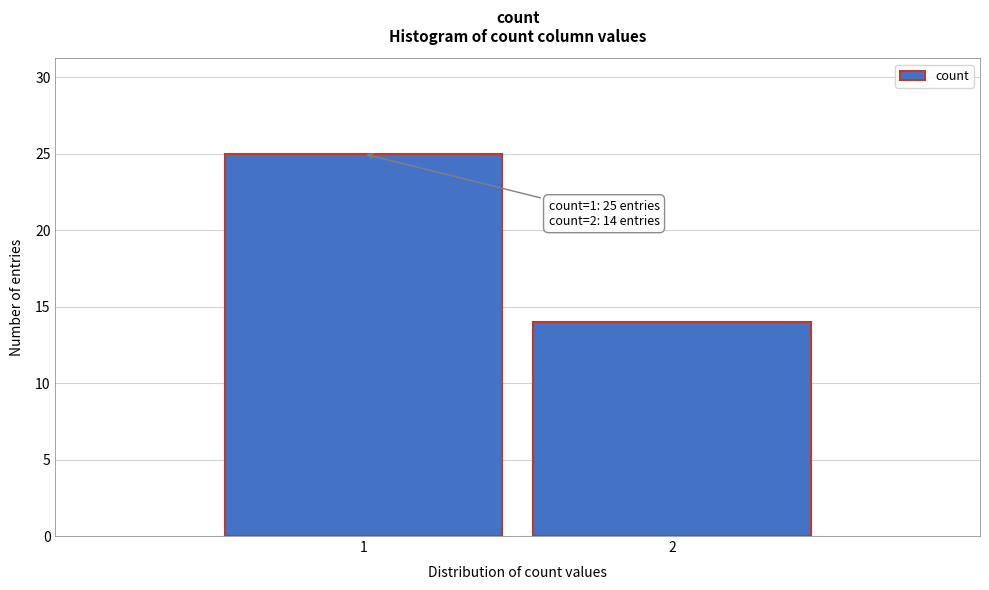

Reading left to right, list all the values displayed in this chart.

1=25	2=14